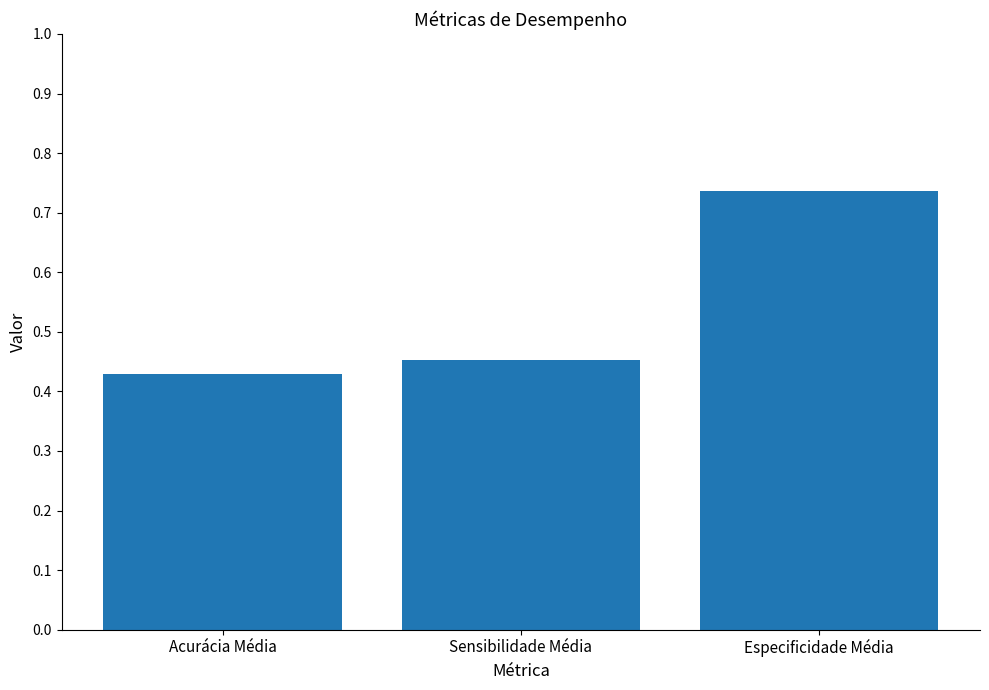

Which label corresponds to the largest value in the chart?

Especificidade Média